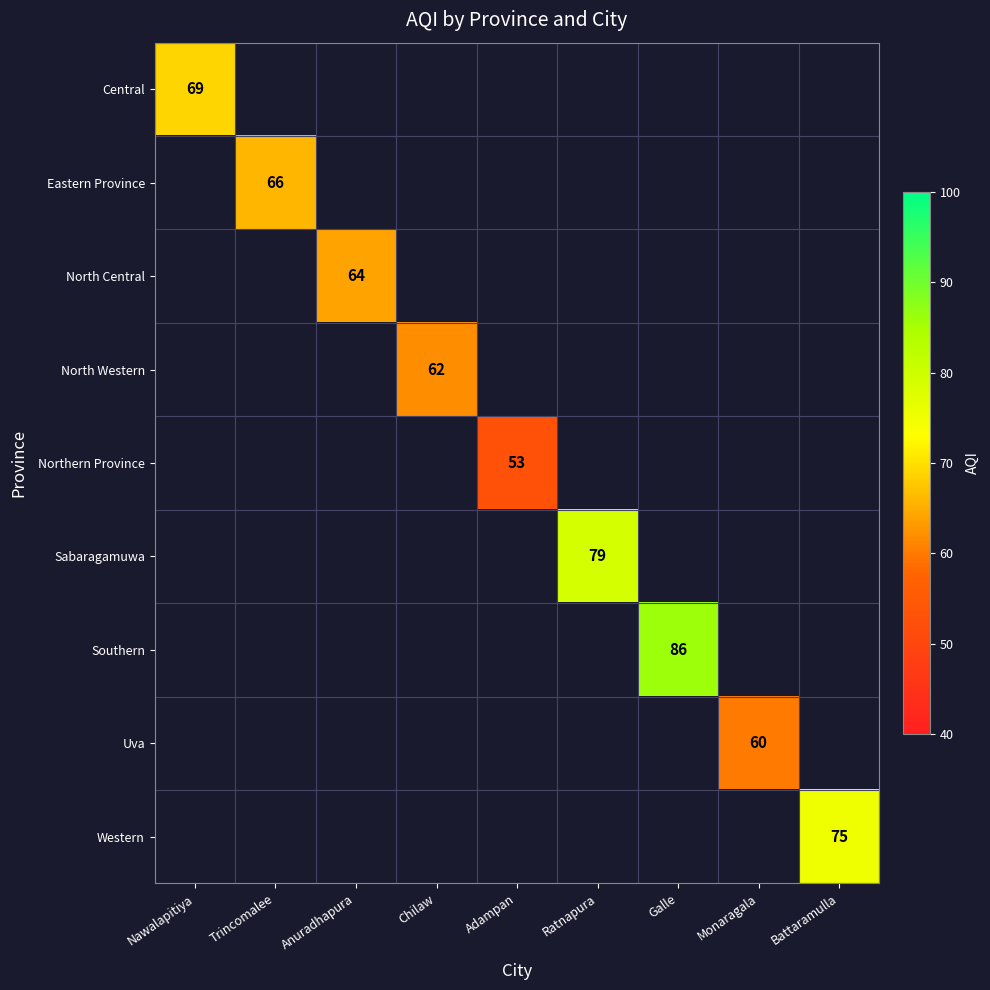

Rank the series at Galle from highest to lowest value.

Central, Eastern Province, North Central, North Western, Northern Province, Sabaragamuwa, Southern, Uva, Western